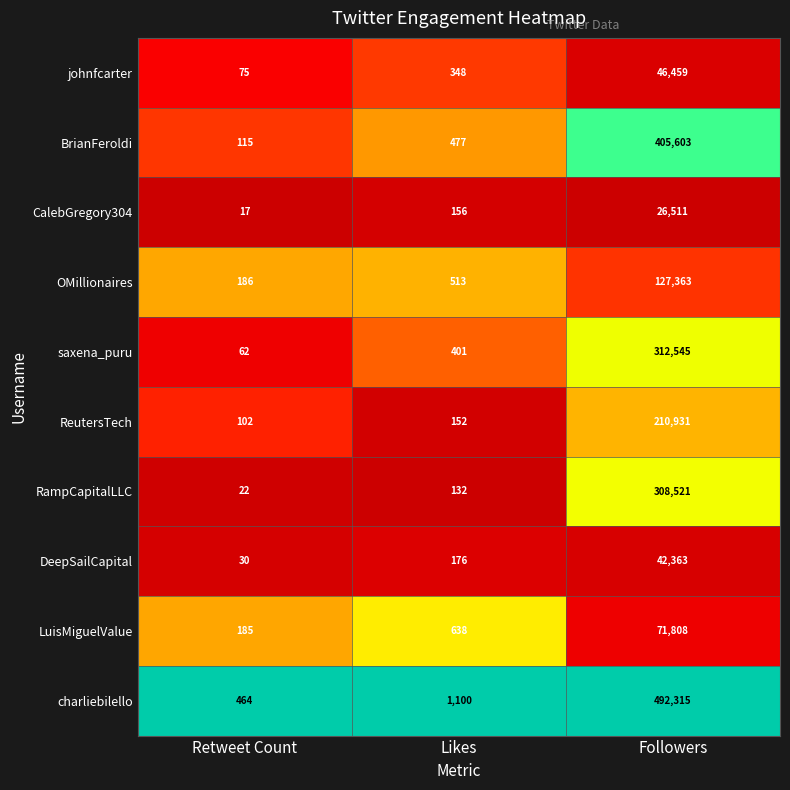

What is the difference between the BrianFeroldi values at Likes and Retweet Count?

362